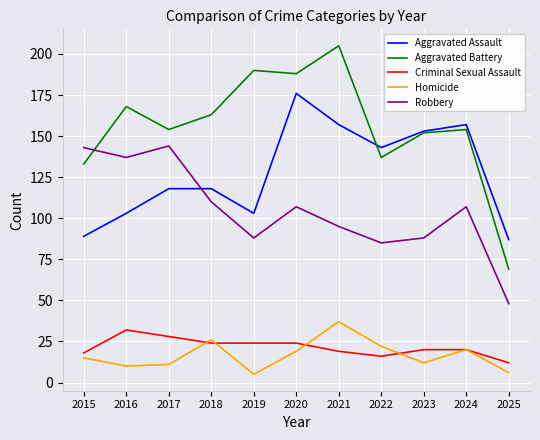

Rank the series at 2019 from lowest to highest value.

Homicide, Criminal Sexual Assault, Robbery, Aggravated Assault, Aggravated Battery